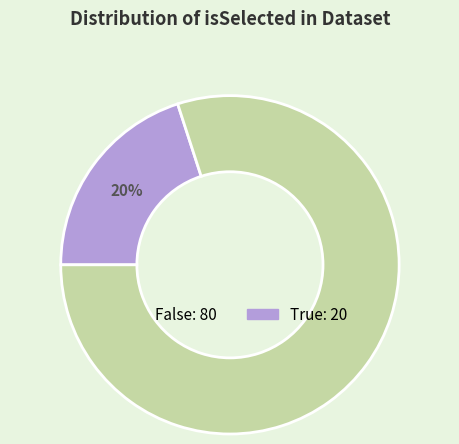

Does any single category account for the majority?

Yes